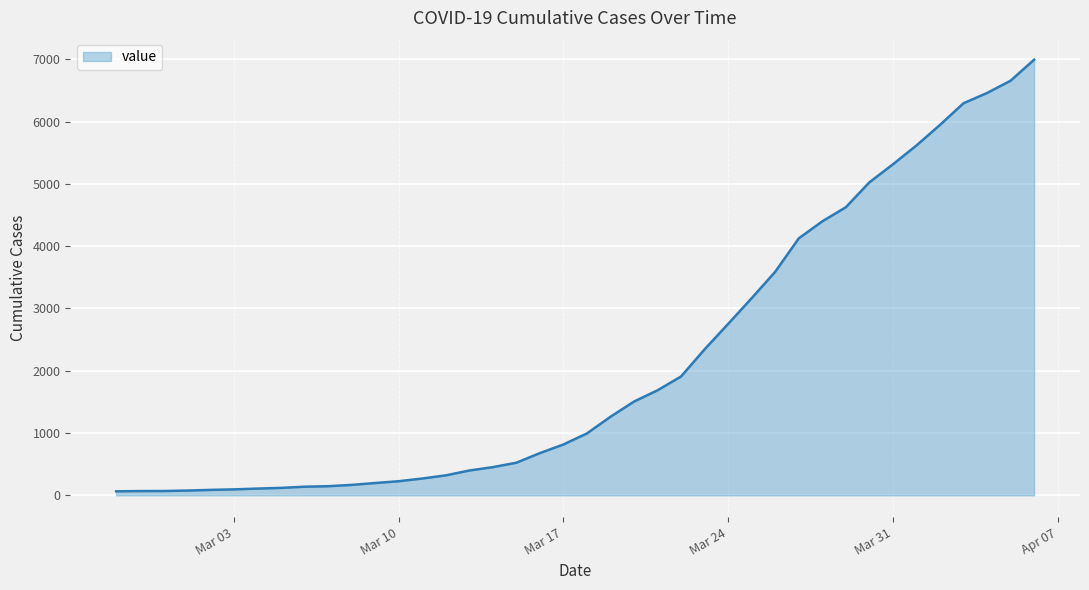

What is the maximum value shown in the chart?

6995